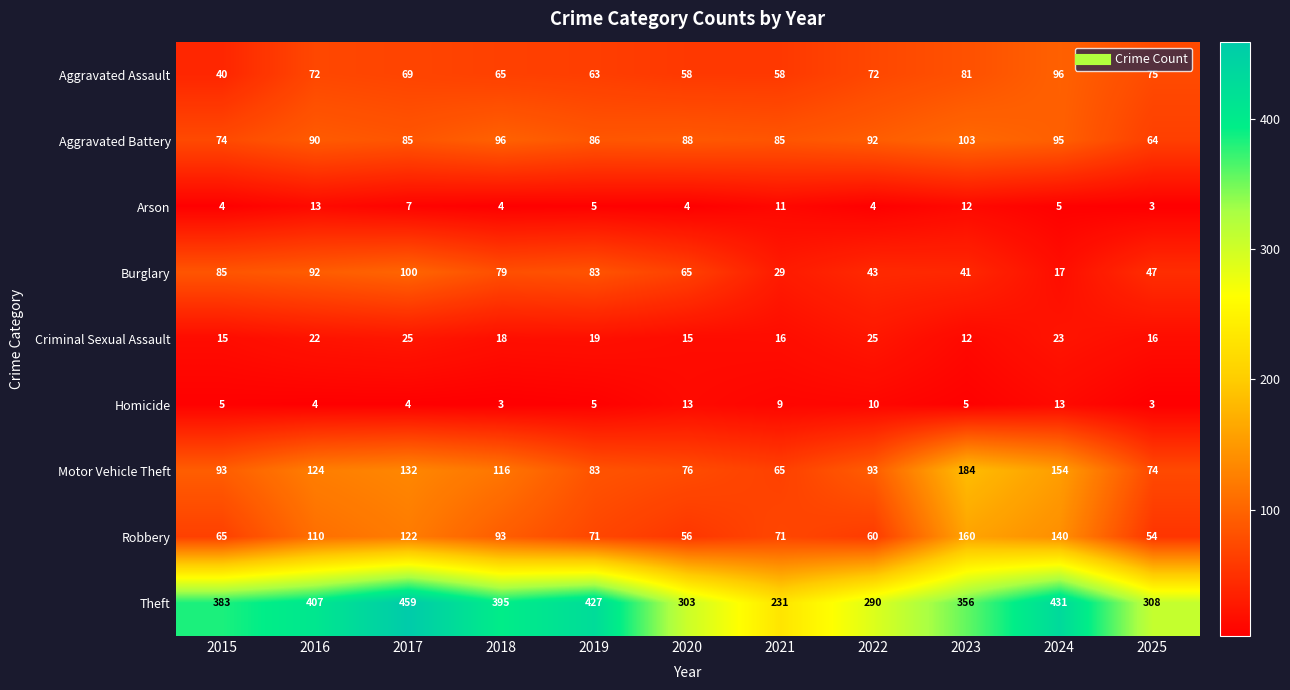

What is the difference between the second highest and second lowest values in the Criminal Sexual Assault series?

10